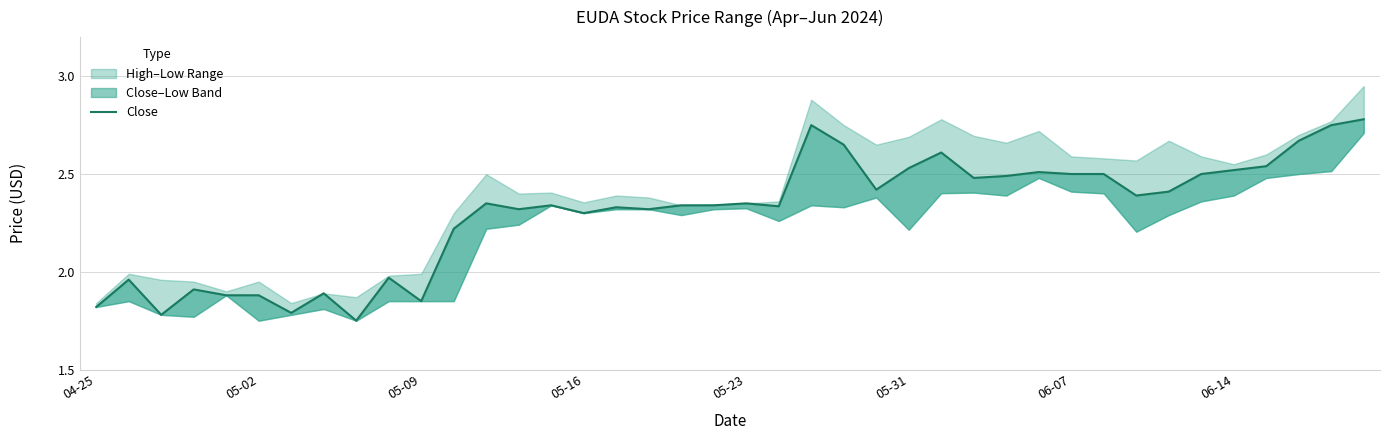

What position from the right is 8?

32